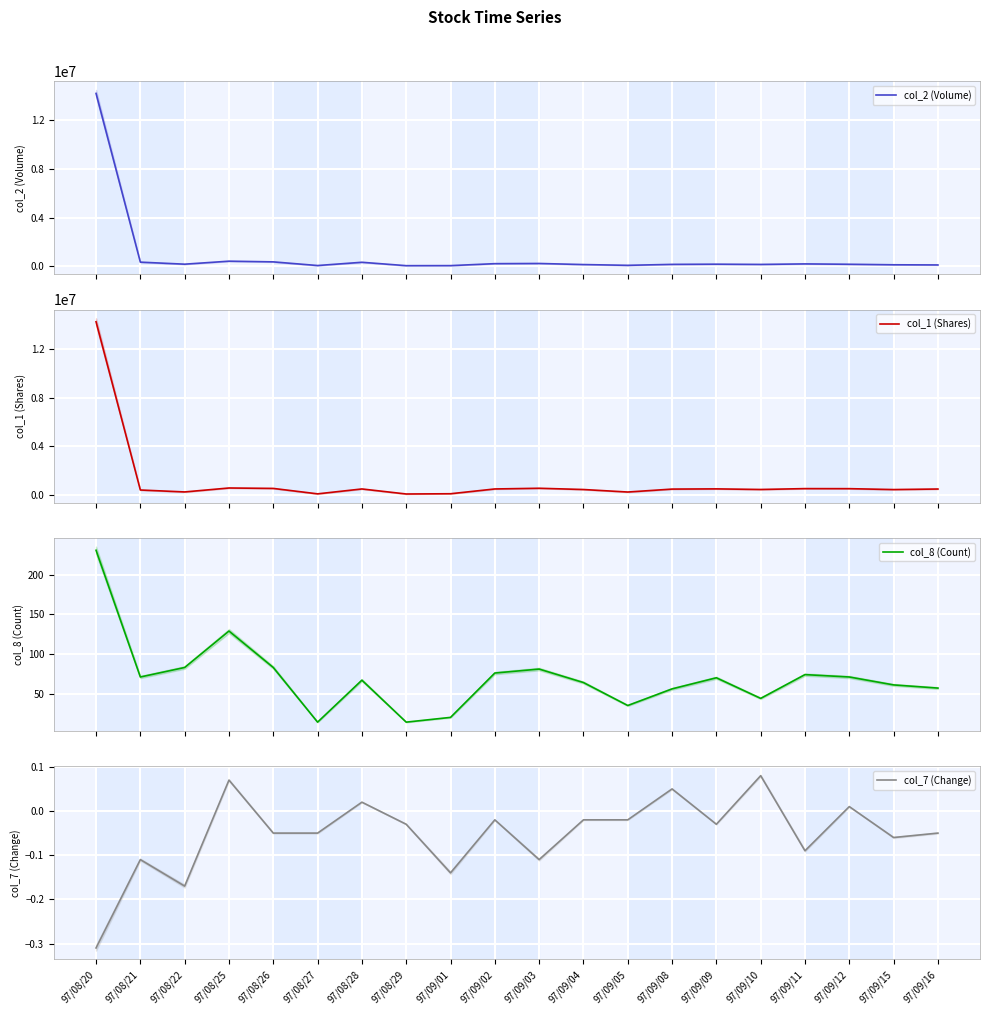

Reading right to left, extract all data points from this chart.

col_2 (Volume): 117480.0	131170.0	173810.0	203010.0	160970.0	180660.0	164640.0	86430.0	149880.0	238640.0	223330.0	62330.0	58180.0	337440.0	69460.0	370440.0	427540.0	180690.0	347960.0	14225380.0
col_1 (Shares): 497000.0	452000.0	526000.0	530000.0	459000.0	508000.0	491000.0	250000.0	456000.0	559000.0	502000.0	109000.0	88000.0	502000.0	100000.0	546000.0	581000.0	257000.0	416000.0	14224000.0
col_8 (Count): 57.0	61.0	71.0	74.0	44.0	70.0	56.0	35.0	64.0	81.0	76.0	20.0	14.0	67.0	14.0	83.0	129.0	83.0	71.0	231.0
col_7 (Change): -0.1	-0.1	0.0	-0.1	0.1	-0.0	0.1	-0.0	-0.0	-0.1	-0.0	-0.1	-0.0	0.0	-0.1	-0.1	0.1	-0.2	-0.1	-0.3